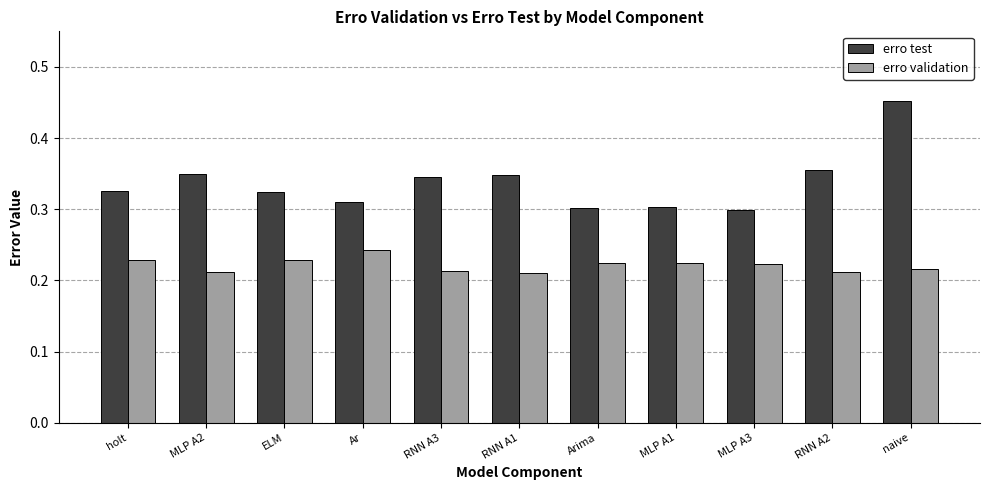

How many erro test values are between 0 and 1?

11